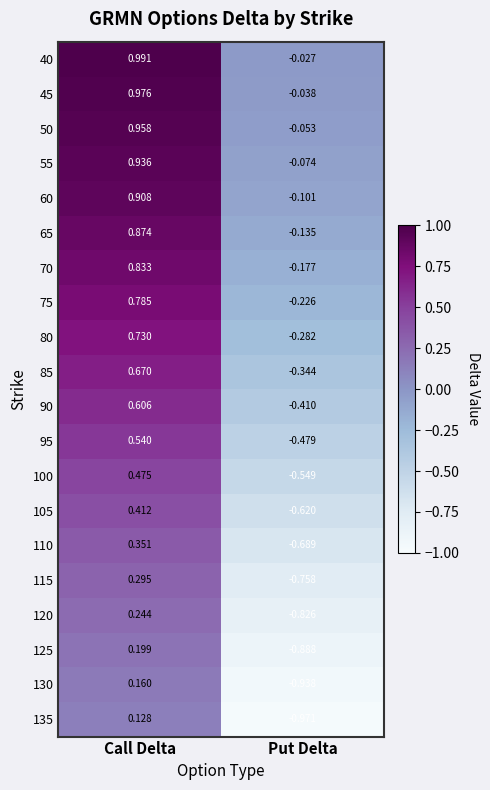

List the series in order of their peak value, lowest first.

135, 130, 125, 120, 115, 110, 105, 100, 95, 90, 85, 80, 75, 70, 65, 60, 55, 50, 45, 40